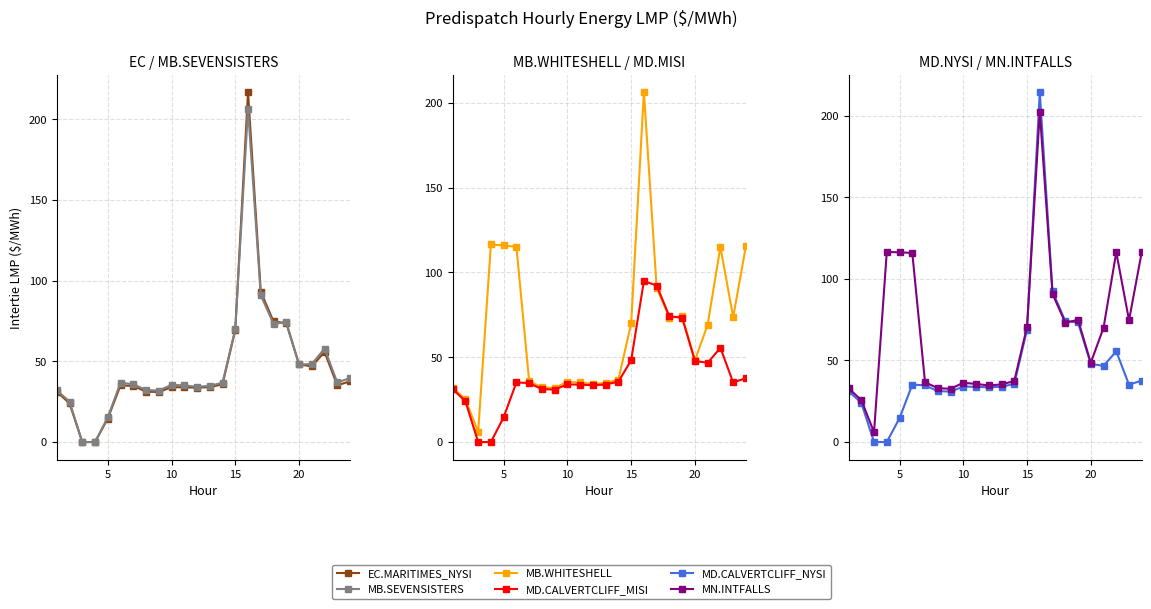

After their last crossing, which series has the higher values: MB.WHITESHELL or MD.CALVERTCLIFF_MISI?

MB.WHITESHELL